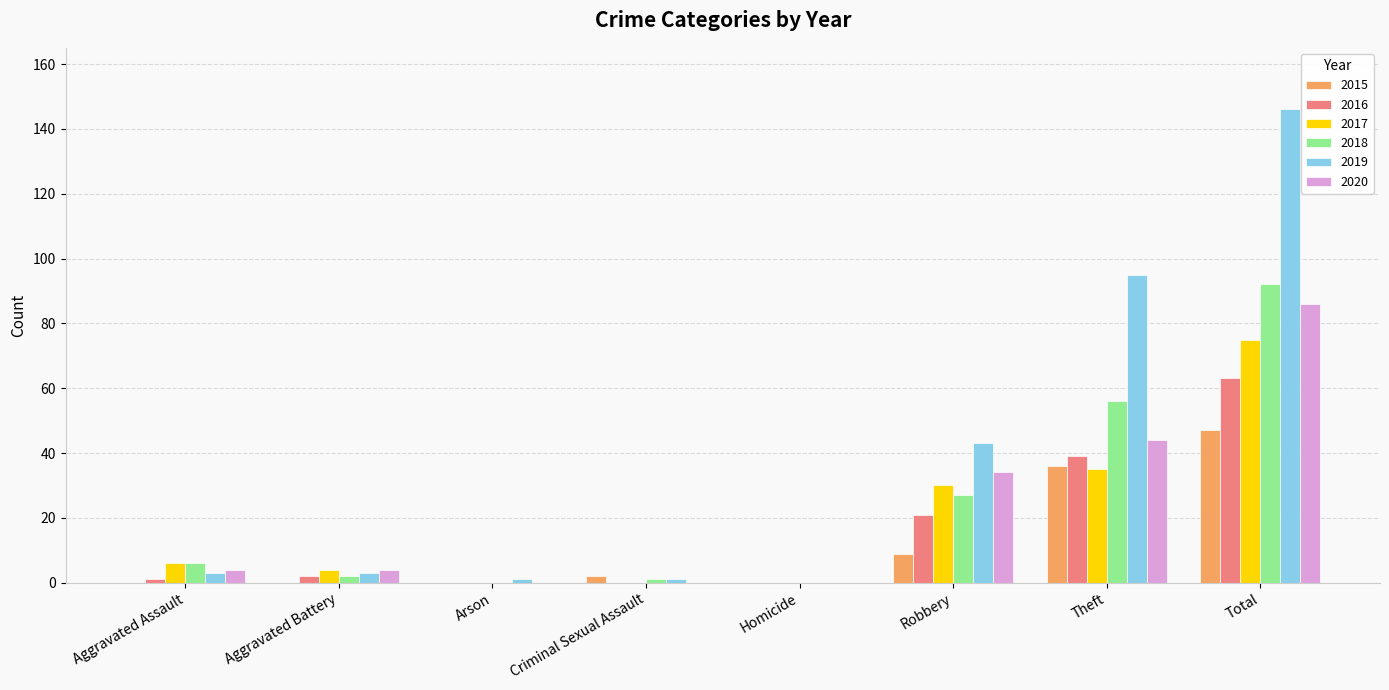

Does the chart contain stacked bars?

No